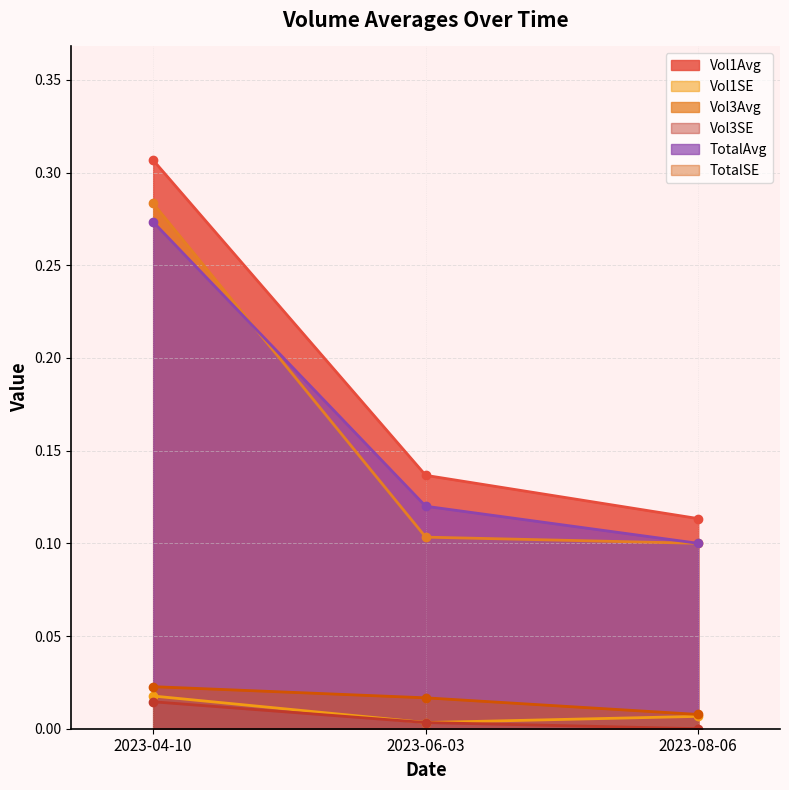

Reading left to right, transcribe all the data shown in this chart.

Vol1Avg: 2023-04-10=0.3	2023-06-03=0.1	2023-08-06=0.1
Vol1SE: 2023-04-10=0.0	2023-06-03=0.0	2023-08-06=0.0
Vol3Avg: 2023-04-10=0.3	2023-06-03=0.1	2023-08-06=0.1
Vol3SE: 2023-04-10=0.0	2023-06-03=0.0	2023-08-06=0.0
TotalAvg: 2023-04-10=0.3	2023-06-03=0.1	2023-08-06=0.1
TotalSE: 2023-04-10=0.0	2023-06-03=0.0	2023-08-06=0.0